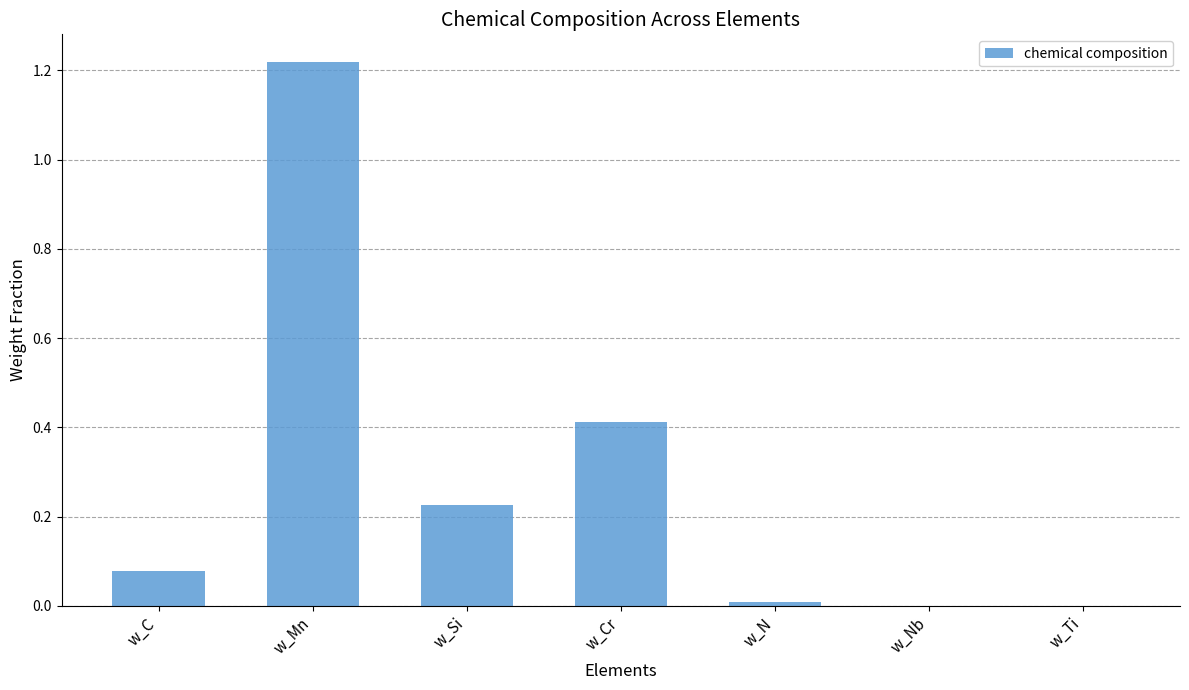

Is it true that the value at w_Si is 0.4?

False